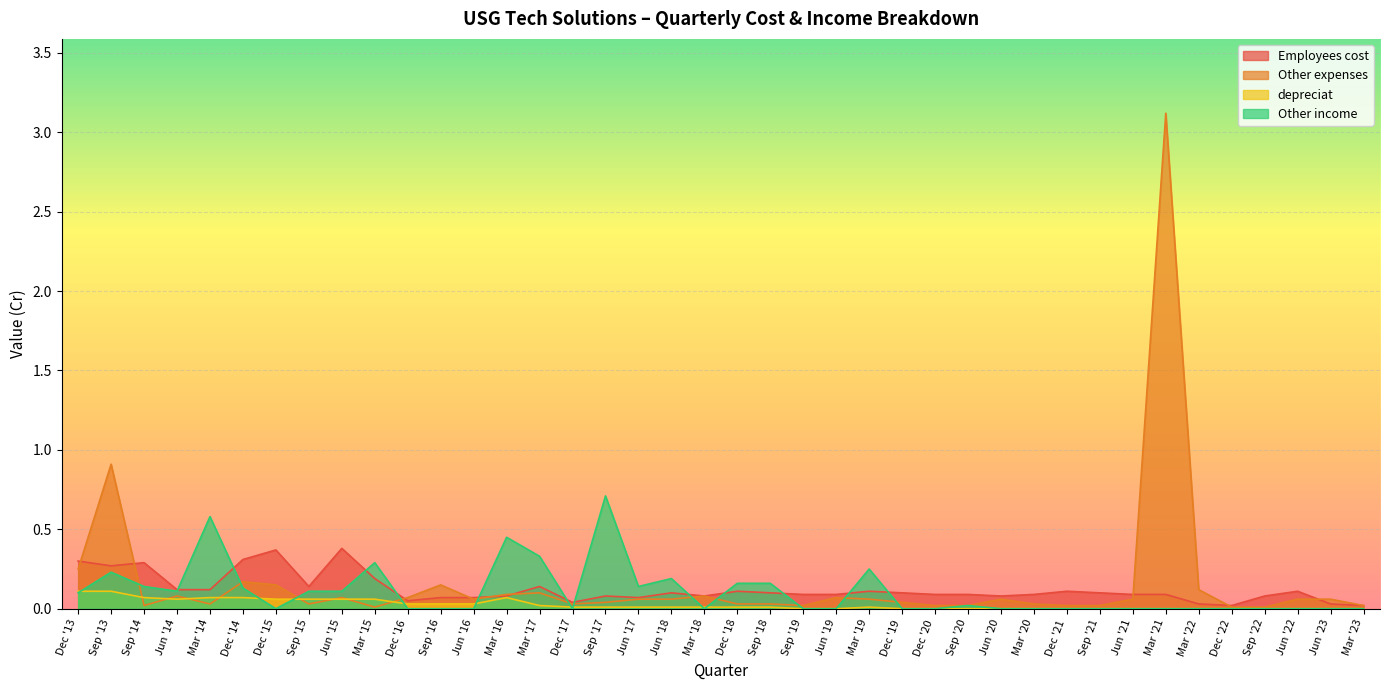

What position from the right is Mar '18?

21